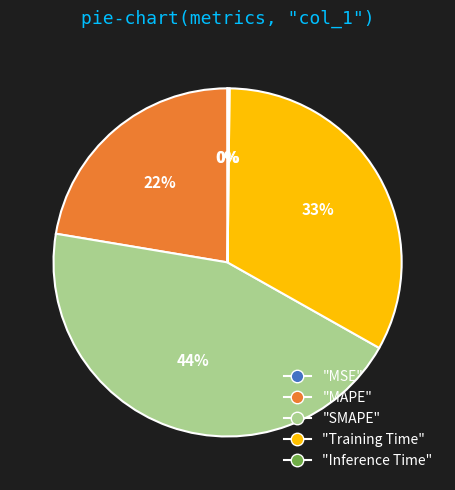

Is there any slice that represents more than half of the pie?

No